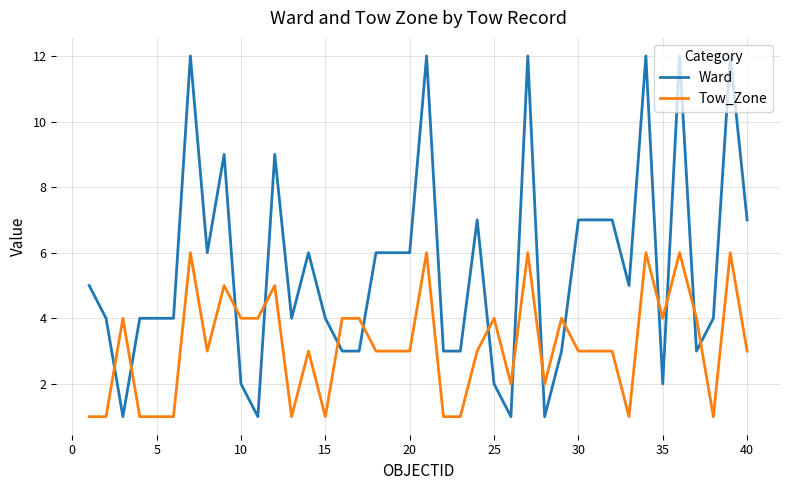

Which series has the largest range (max minus min)?

Ward